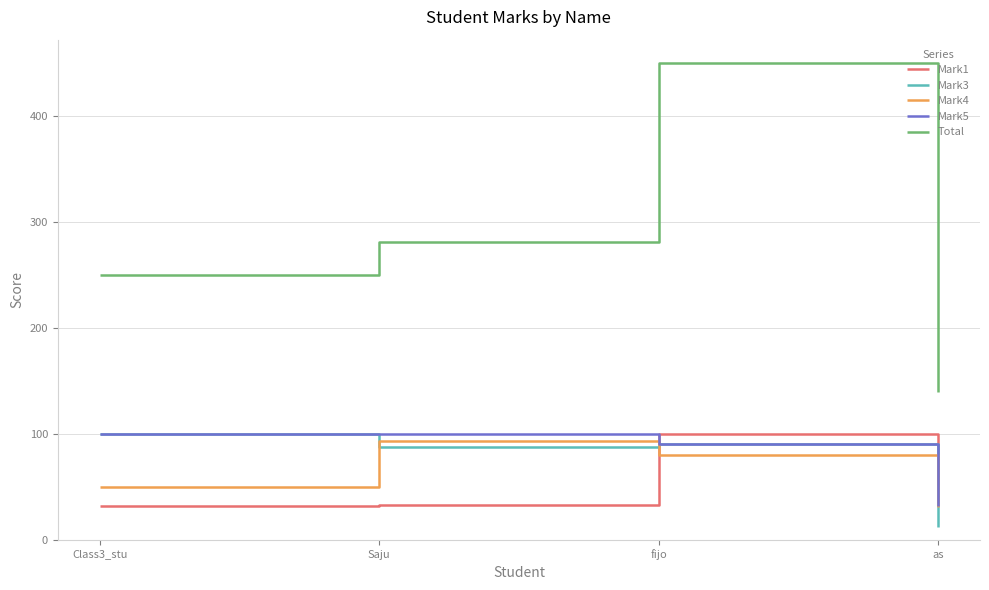

How many distinct data groups are displayed?

5